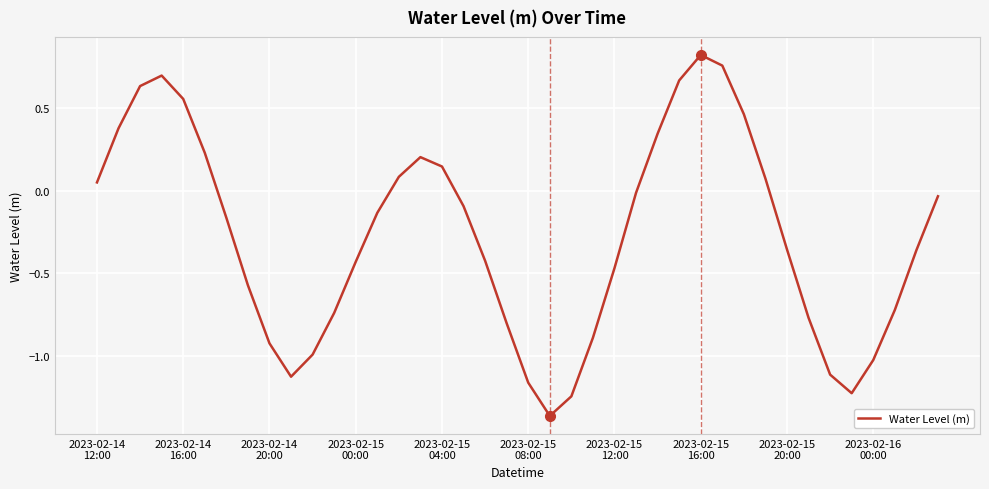

Where is the data nearest to the value 0?

25